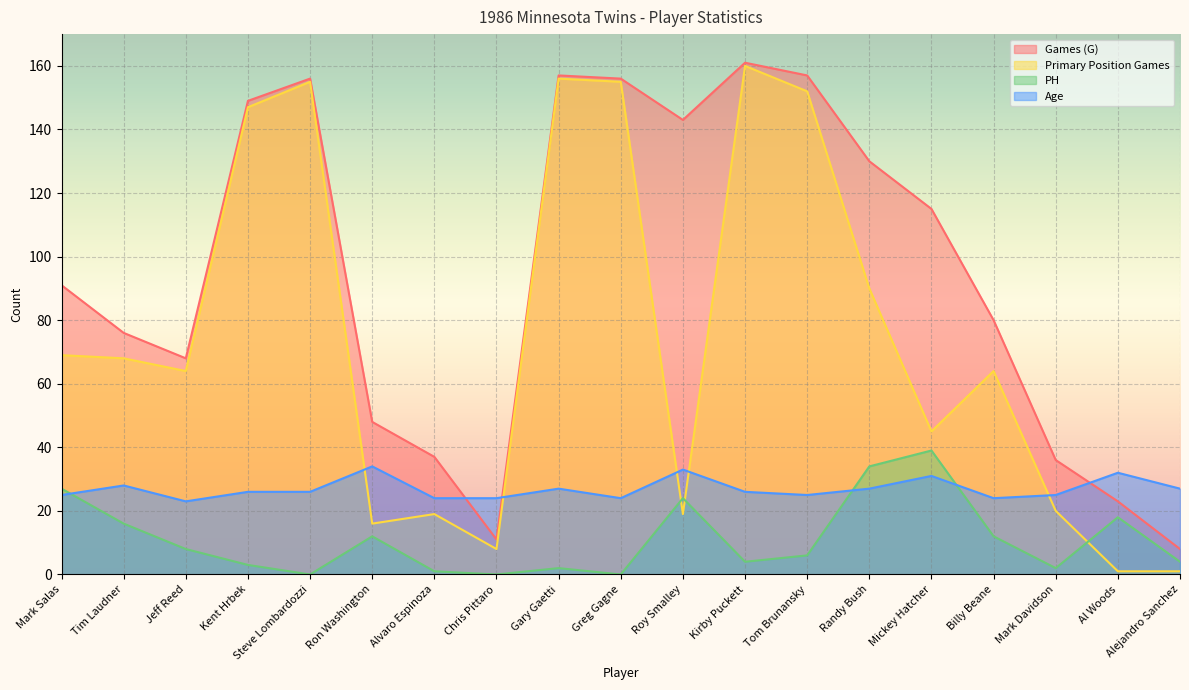

What is the sum of all PH values?

212